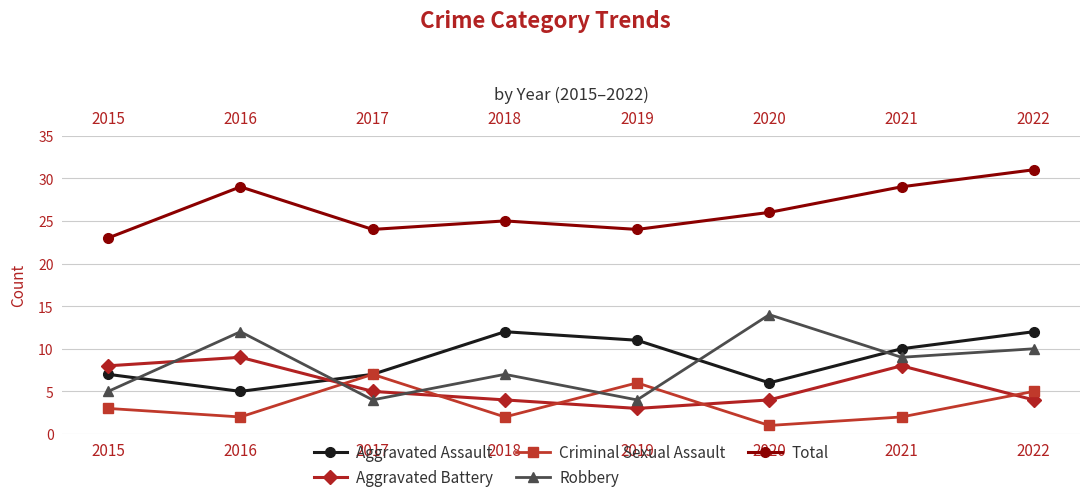

True or false: Aggravated Assault and Criminal Sexual Assault intersect in this chart.

False